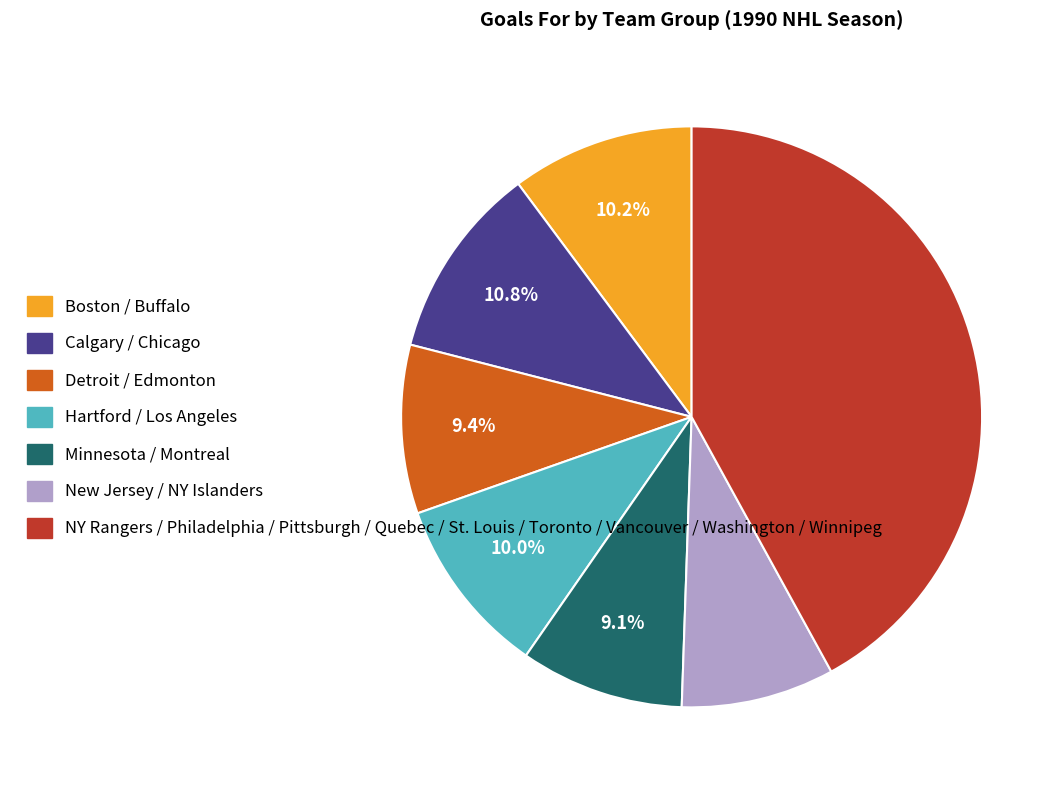

How many segments does this pie chart have?

7